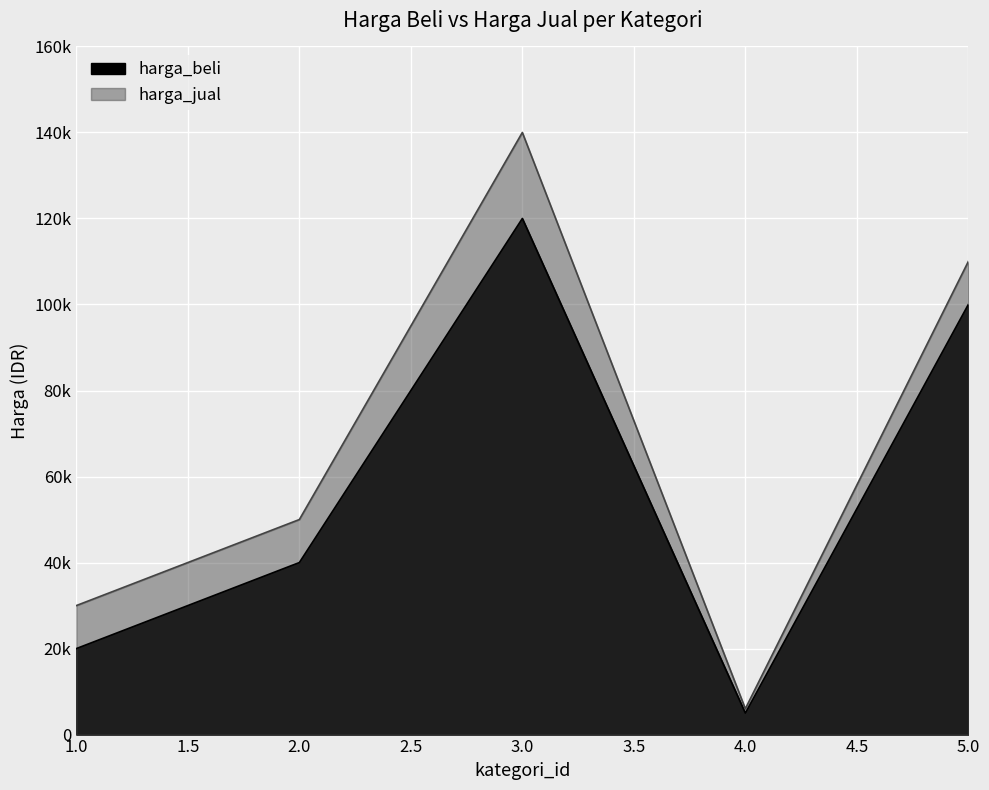

Between 5 and 3, which is larger?

3